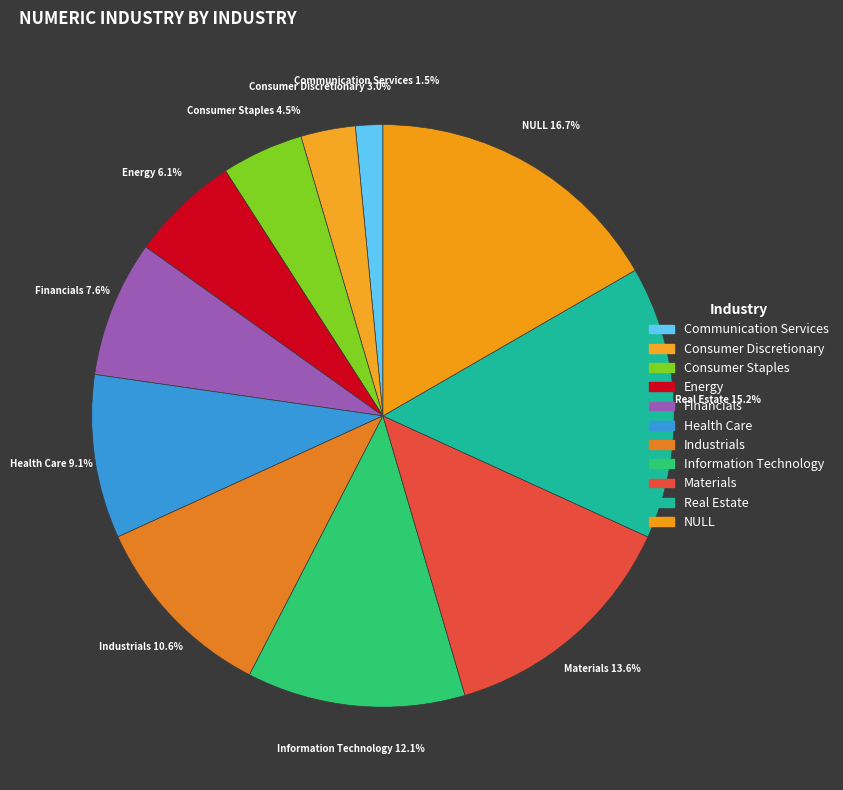

How many slices are in this pie chart?

11